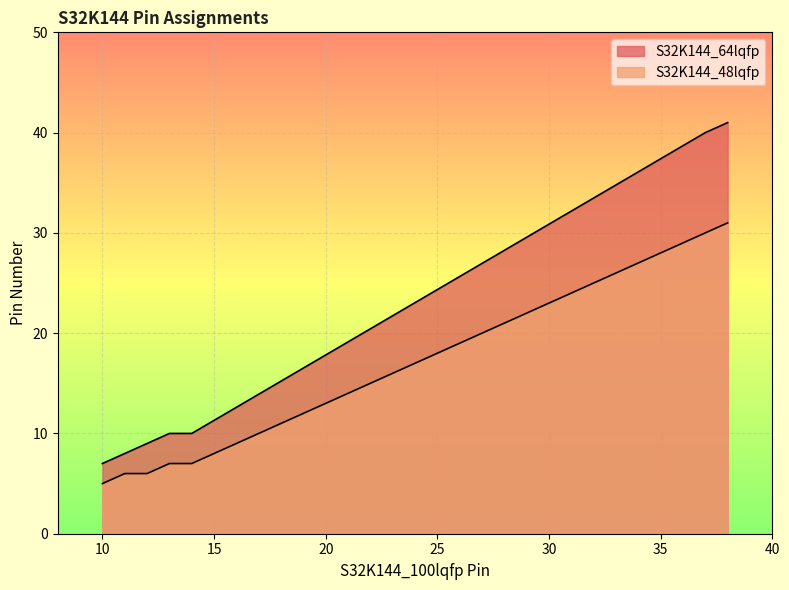

Which has a higher value, 13 or 12?

13